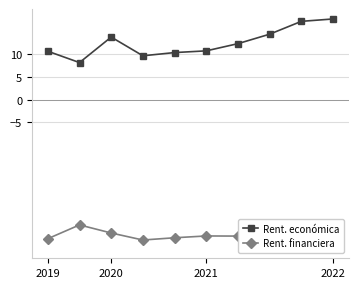

What is the lowest value of the Rent. económica series?

8.2